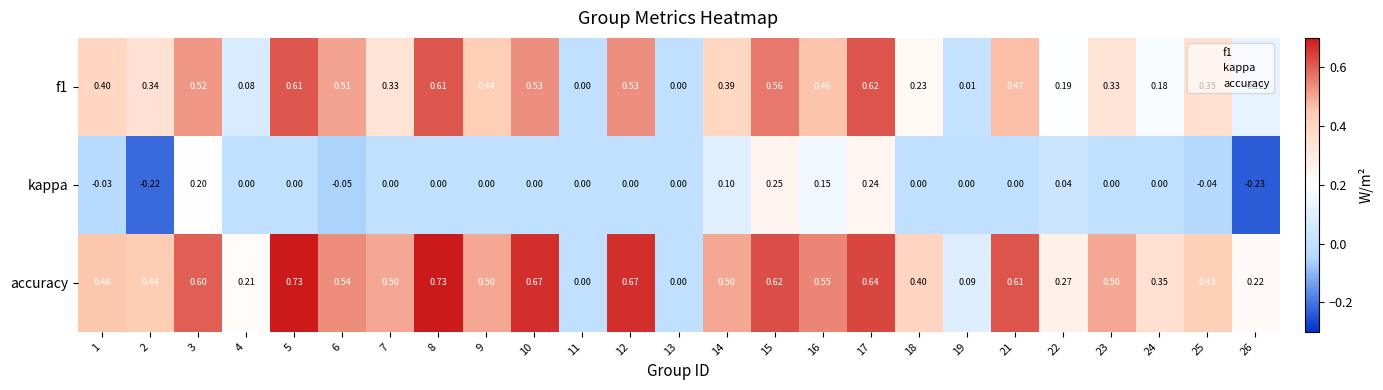

Is the value of f1 at 14 greater than the value of accuracy at 25?

No